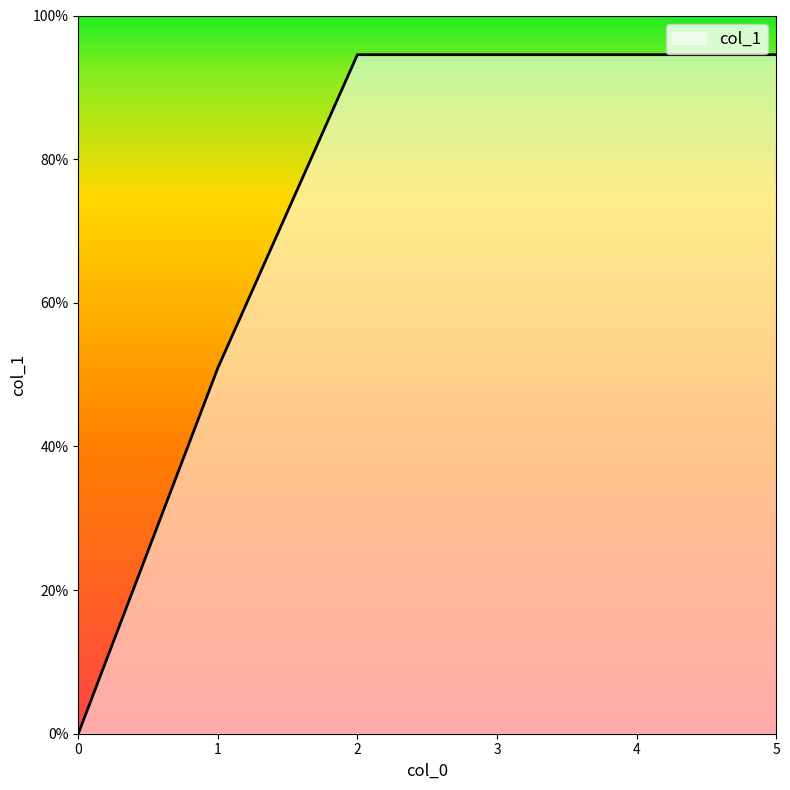

Approximately how many times larger is the value at 5 compared to 4?

1.0